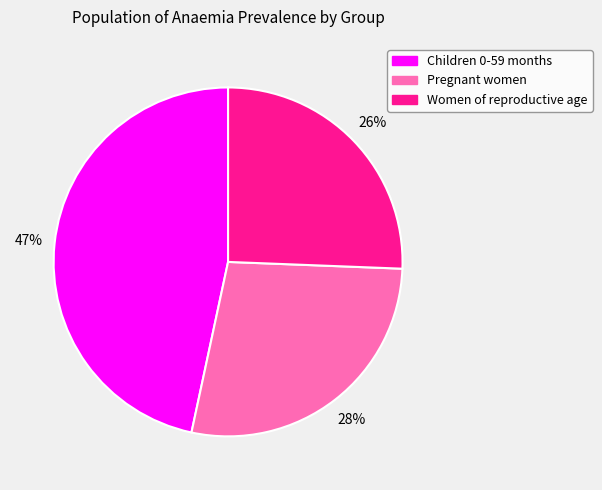

Rank the categories by value from lowest to highest.

Women of reproductive age, Pregnant women, Children 0-59 months